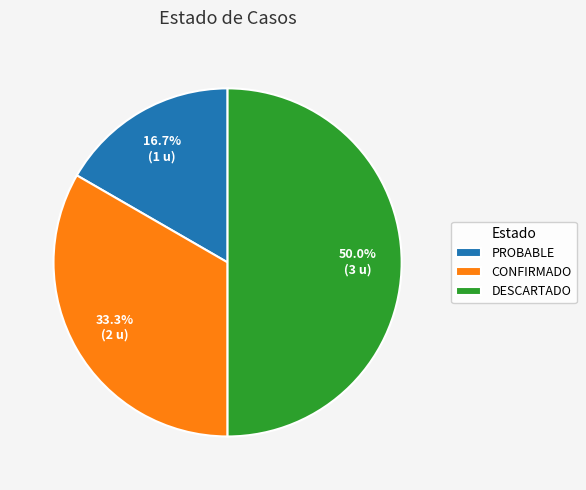

True or false: PROBABLE accounts for 17% of the total.

True